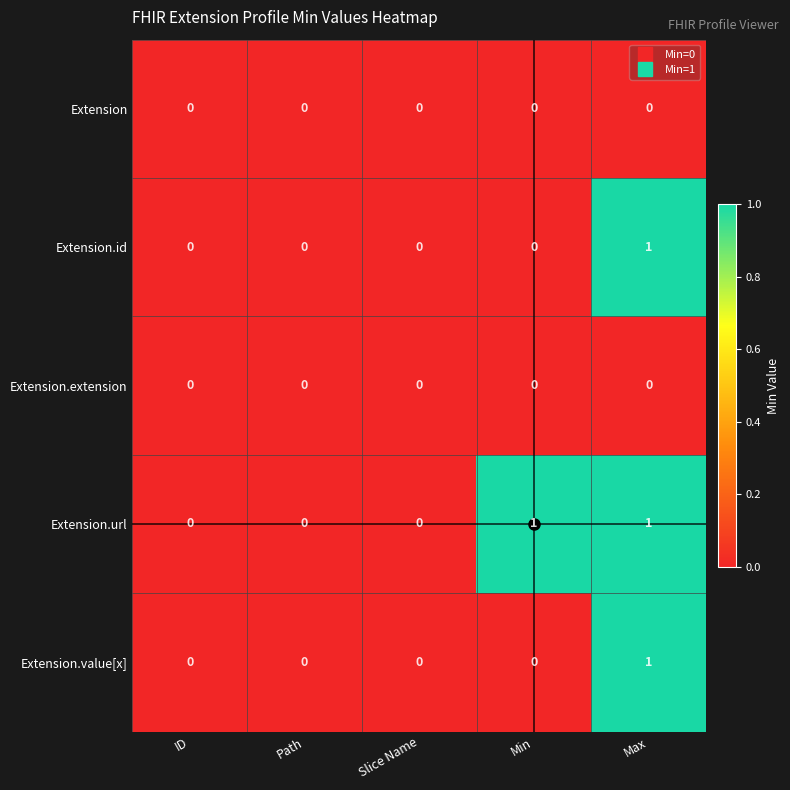

True or false: Extension.id has a value of 0 at ID.

True